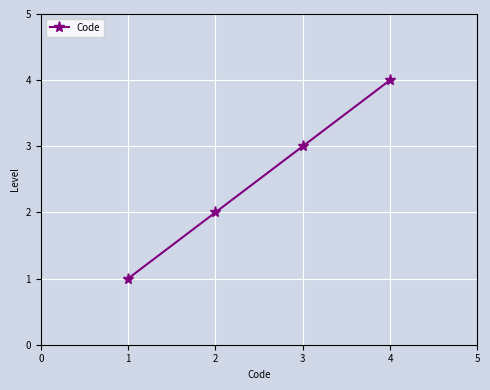

What is the maximum value shown in the chart?

4